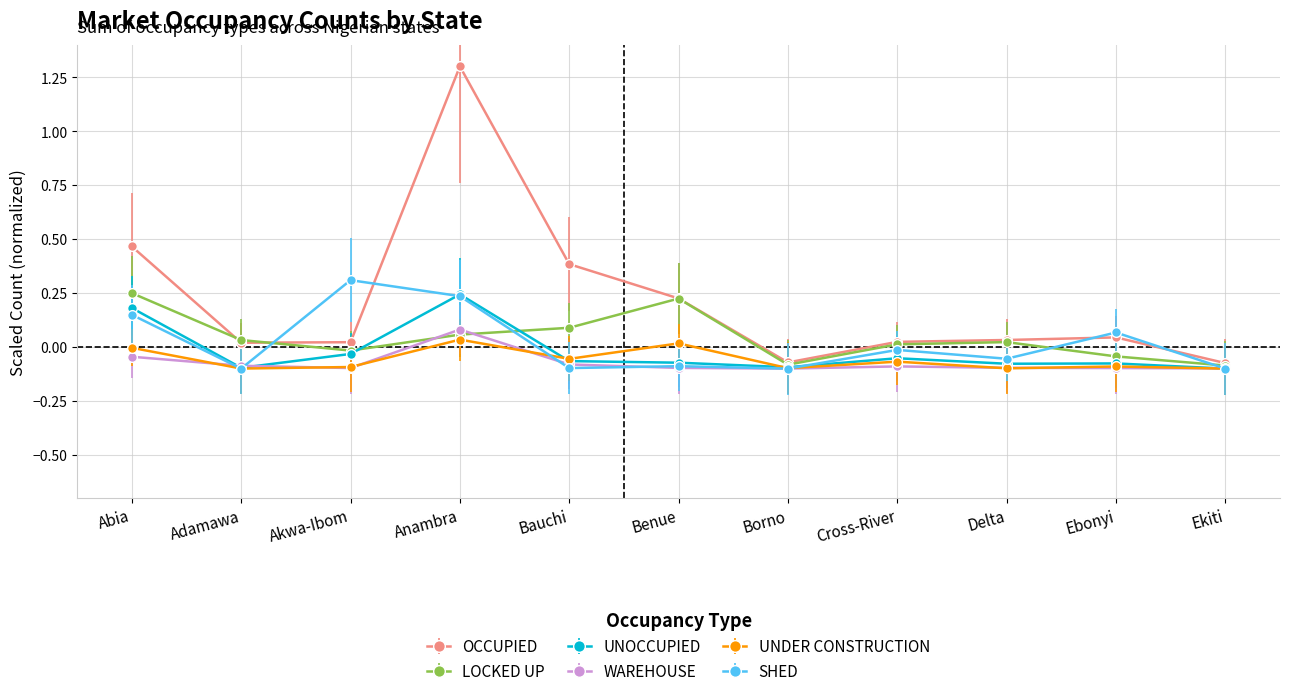

How many values in the UNDER CONSTRUCTION series are below 0?

9